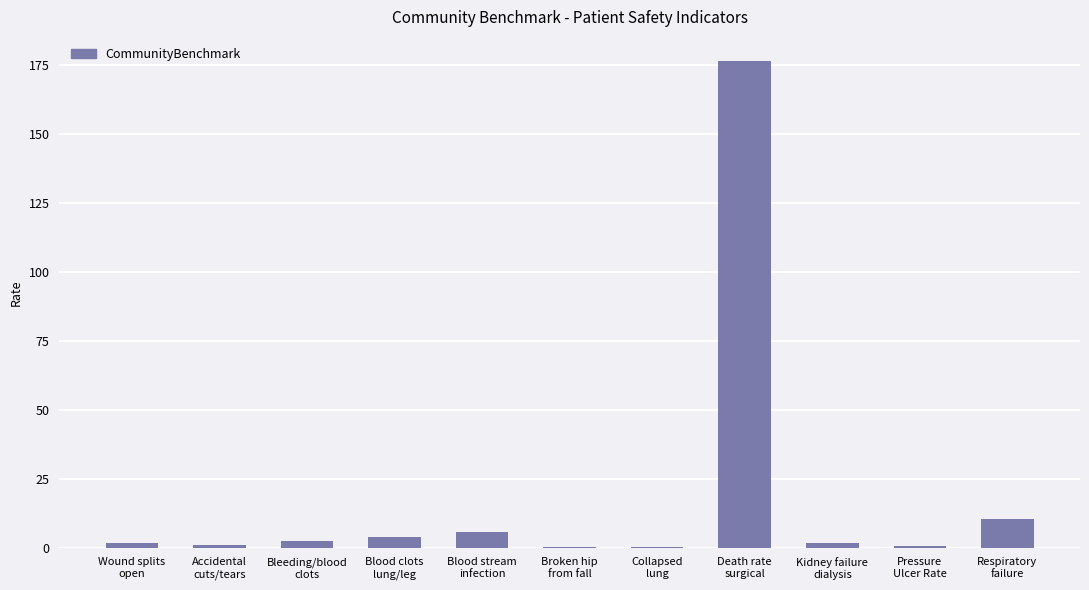

Where is the data nearest to the value 88?

Respiratory
failure